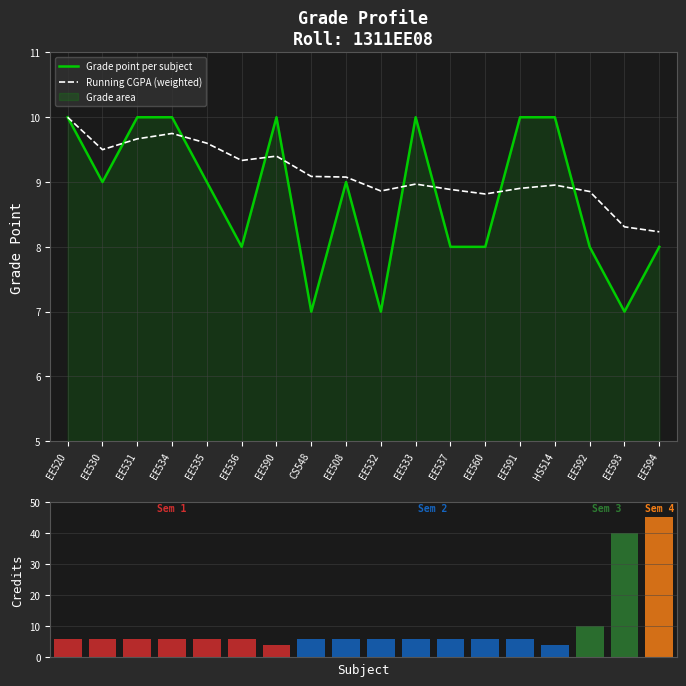

At which label does Grade point per subject reach its minimum?

CS548